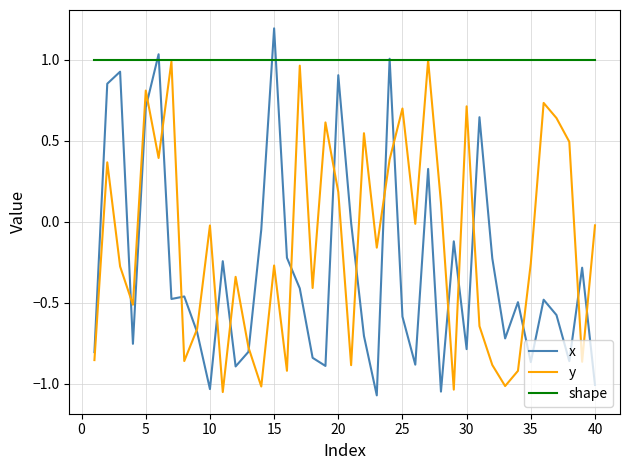

Which series has the largest total across all categories?

shape